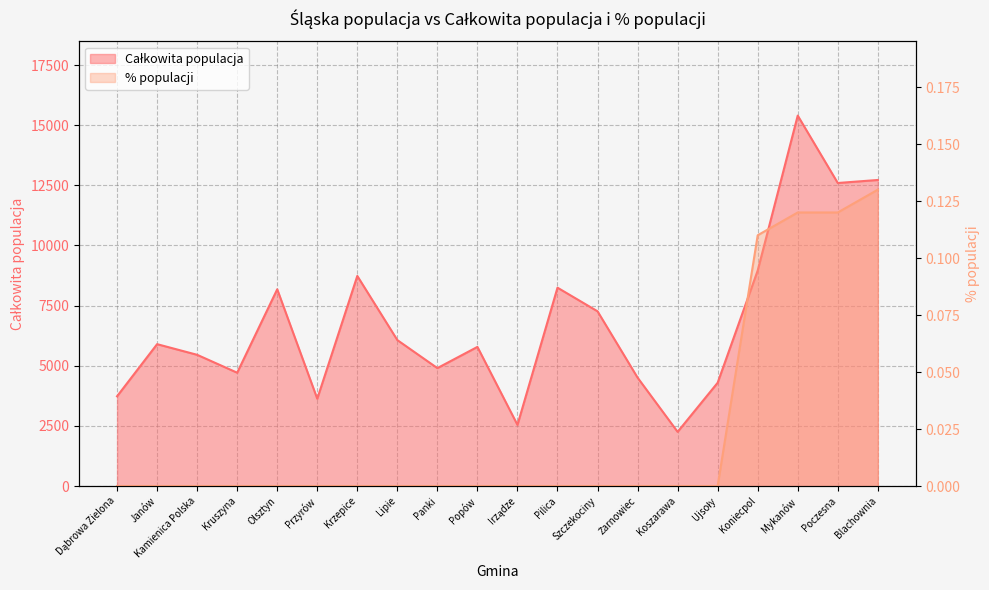

At which category does the chart reach its peak across all series?

Mykanów